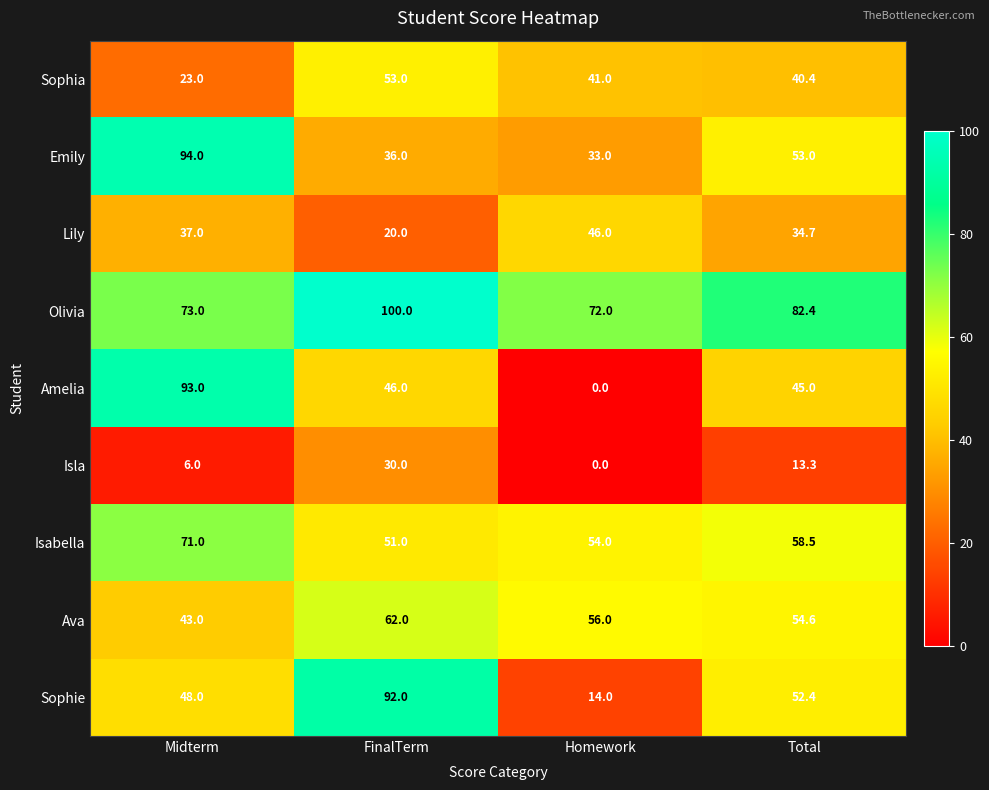

At which category is the sum across all series the highest?

FinalTerm